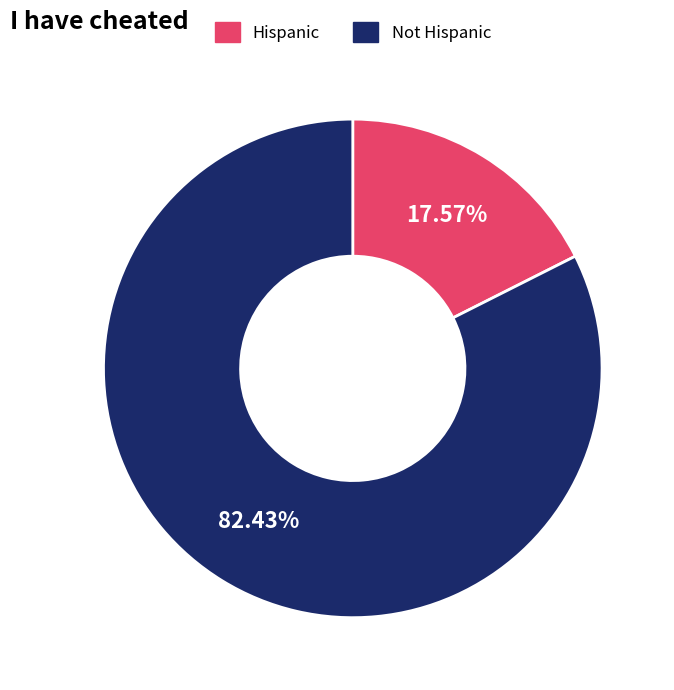

What percentage do Not Hispanic and Hispanic together represent?

100.0%